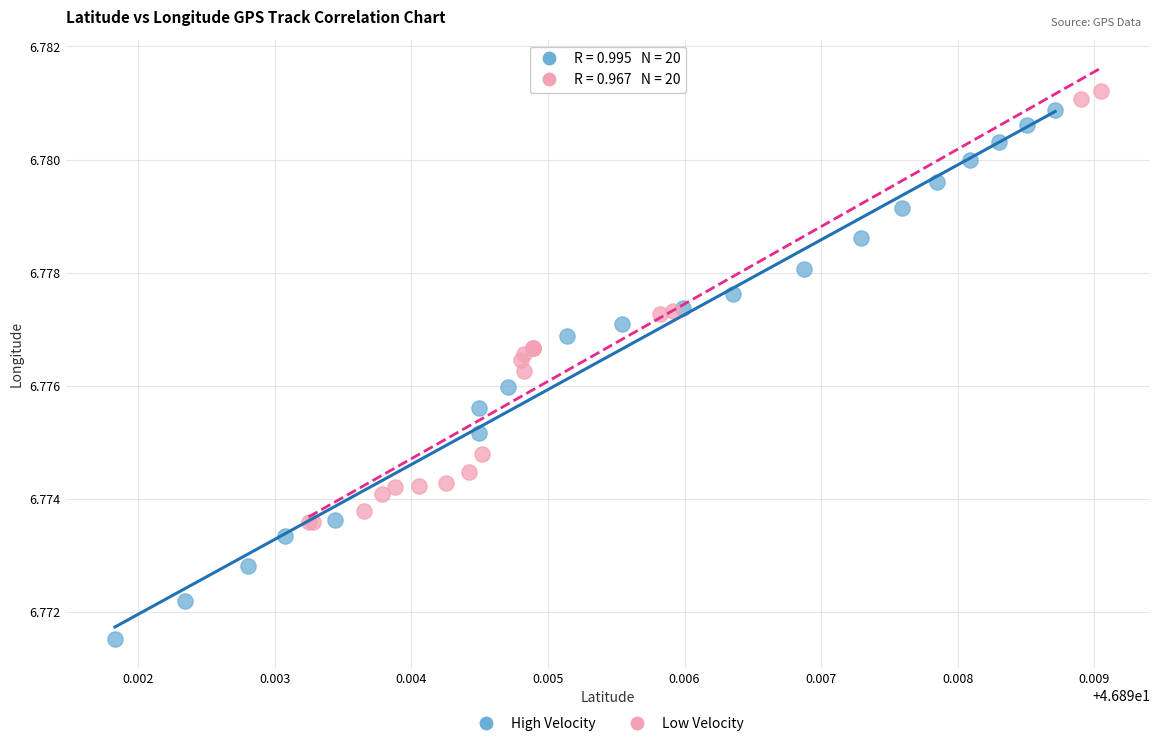

Which series contains the lowest Y value?

High Velocity